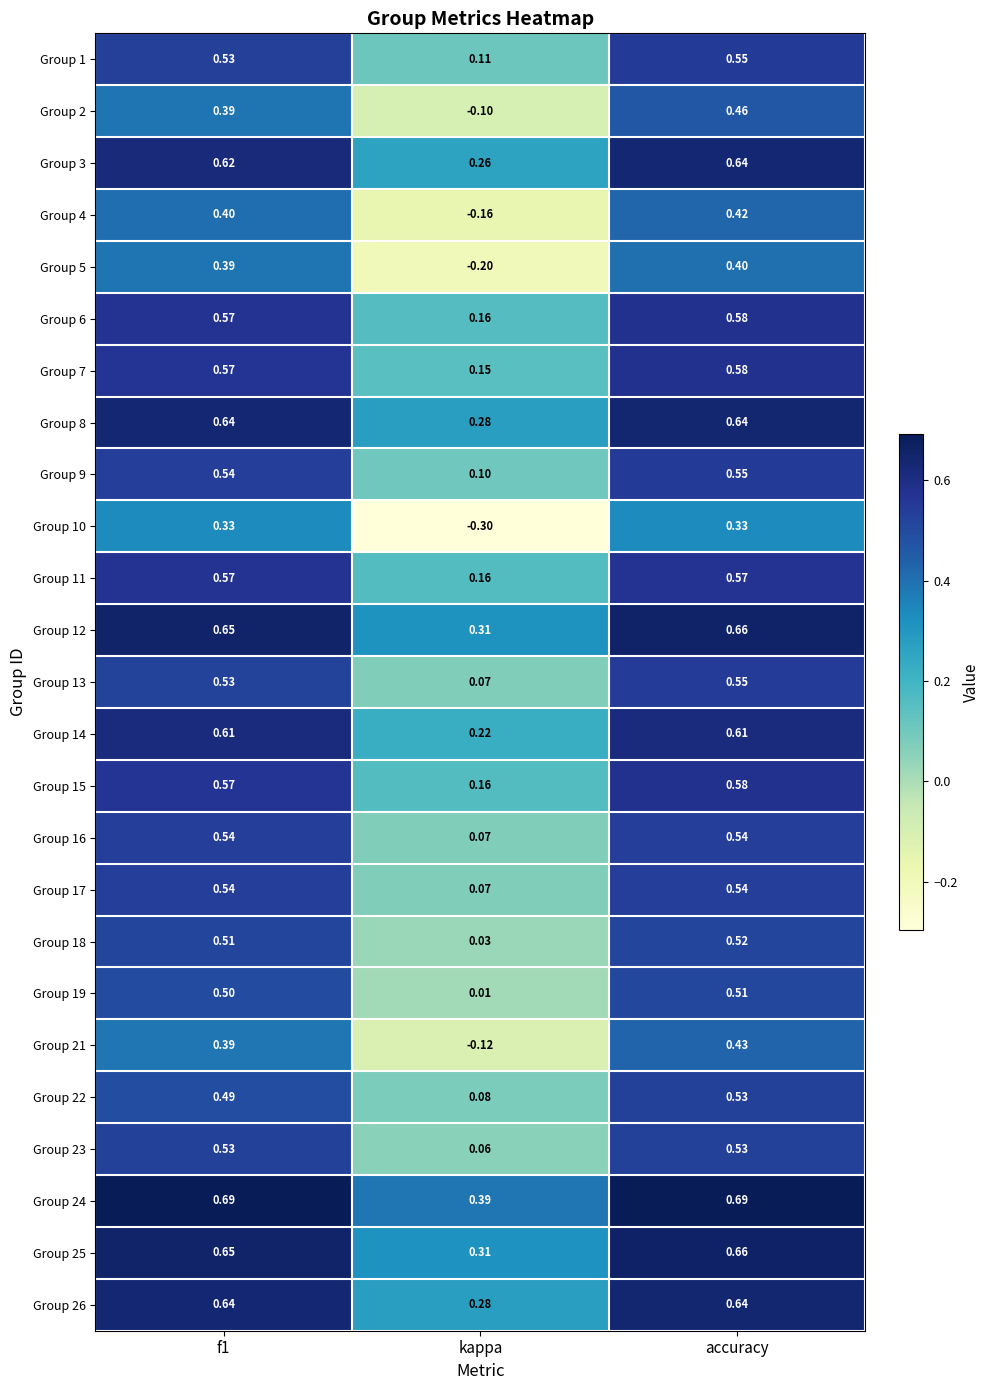

At which label is Group 23 closest to 0?

kappa